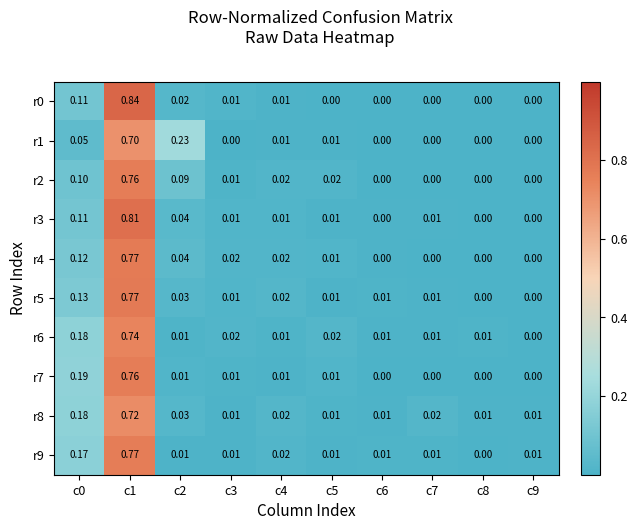

Is the value of r2 at c5 greater than the value of r9 at c9?

Yes